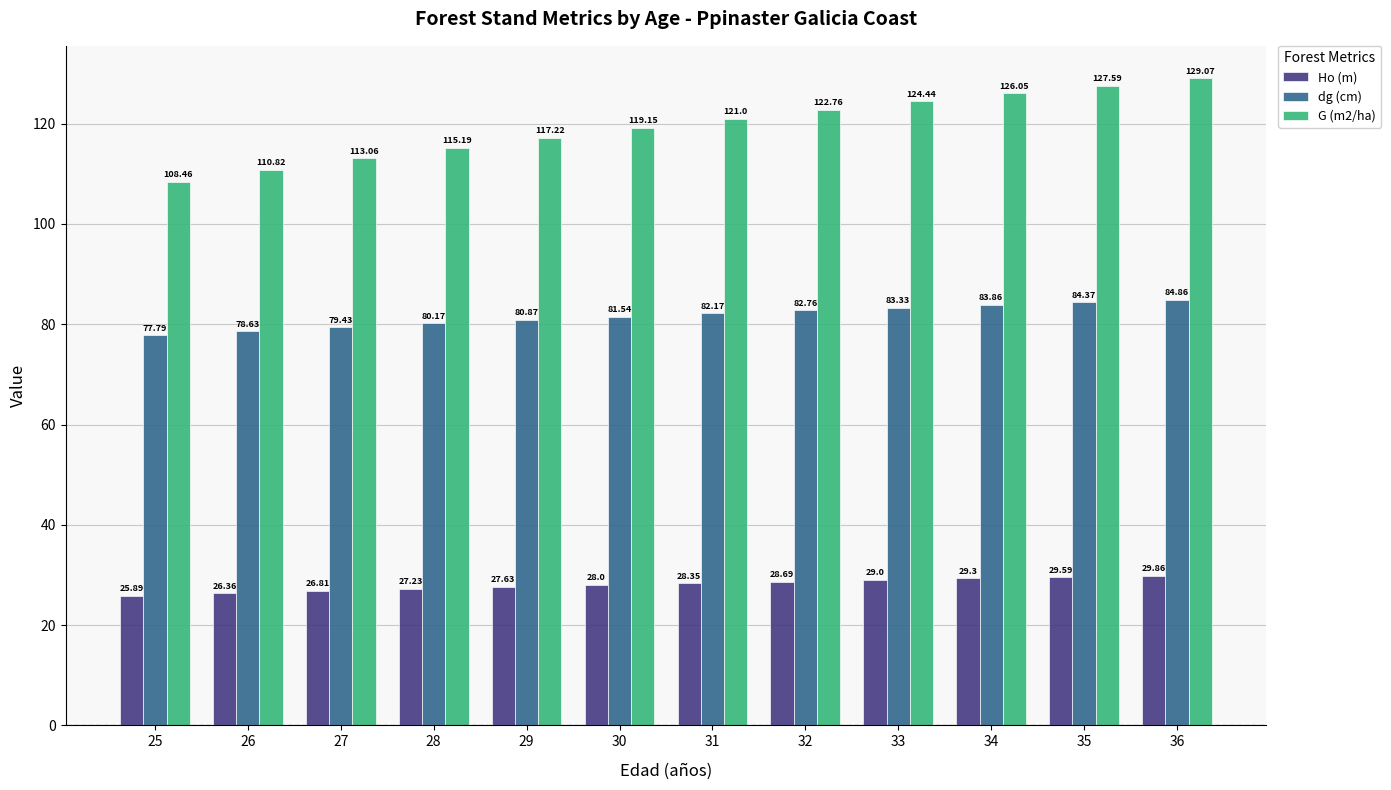

The G (m2/ha) series shows 124.4 at 33. True or false?

True